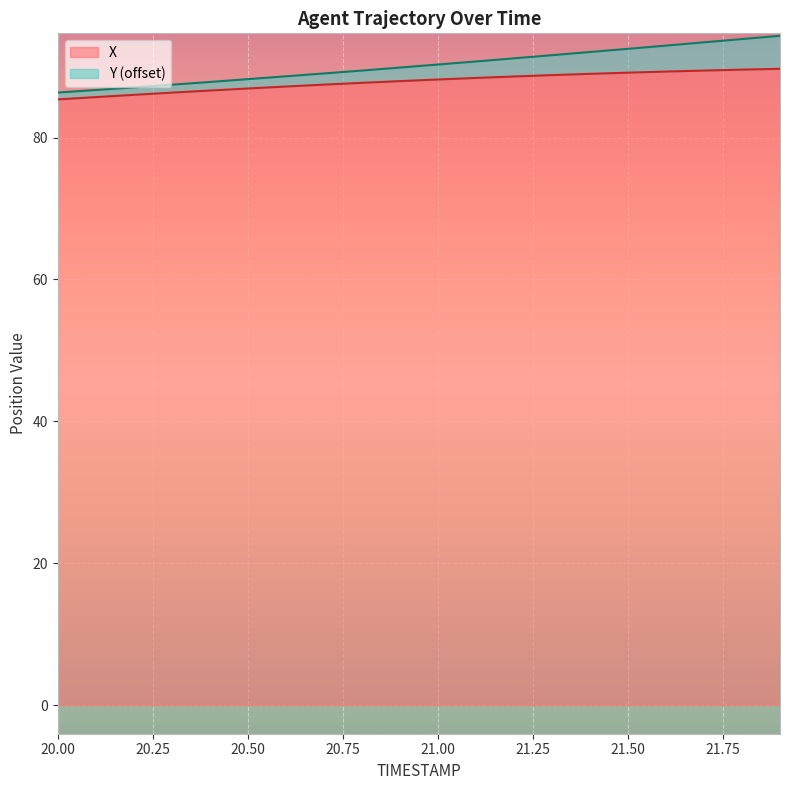

What is the difference between the highest and lowest values at 20.2?

1.0